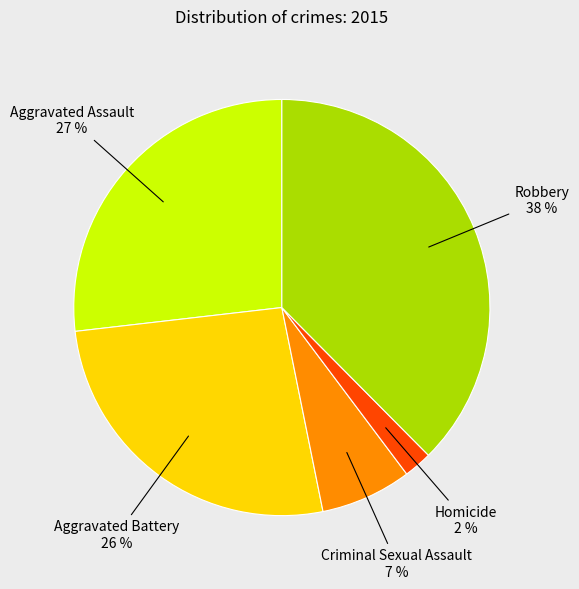

To the nearest percent, what is the average slice percentage?

20%